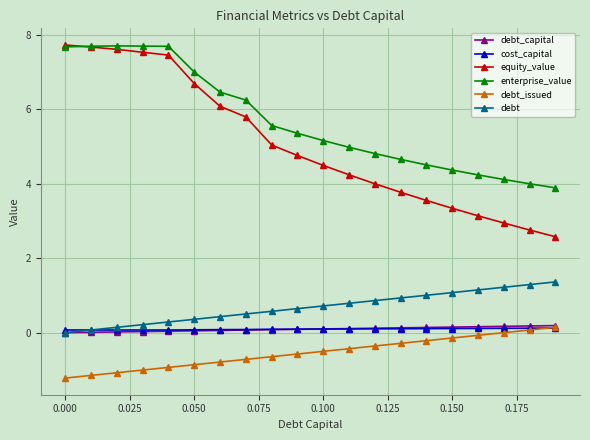

Which series ends up on top after the final intersection of debt and cost_capital?

debt